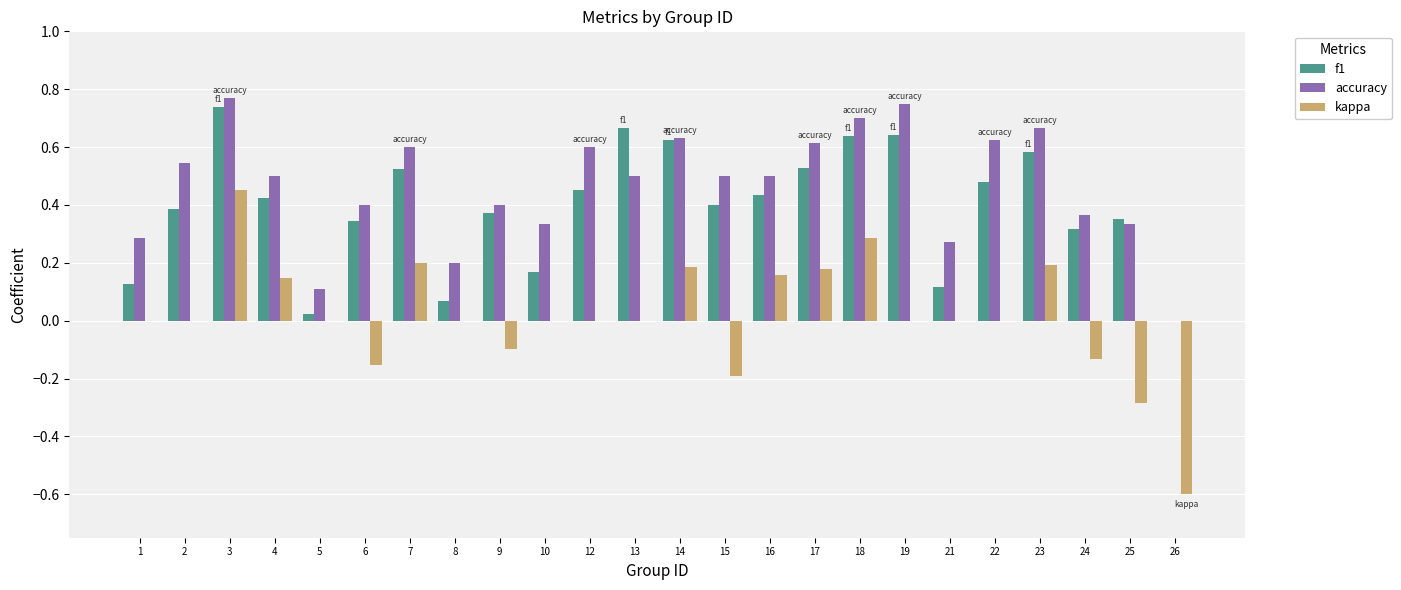

What is the sum of all accuracy values?

11.2